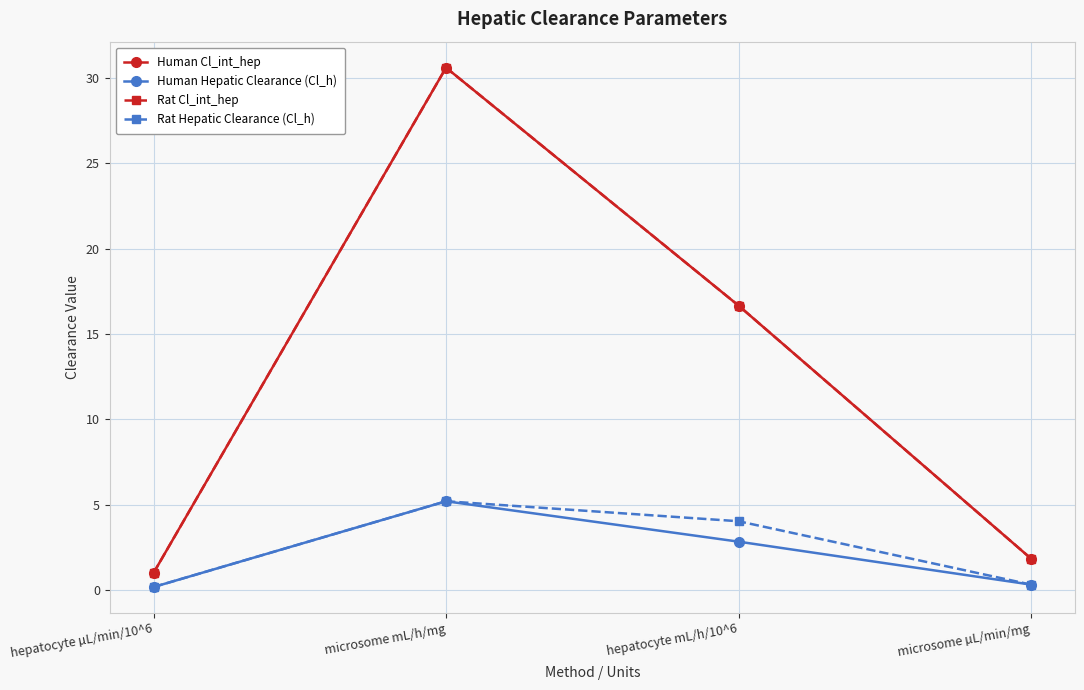

At which category does the chart reach its peak across all series?

microsome mL/h/mg